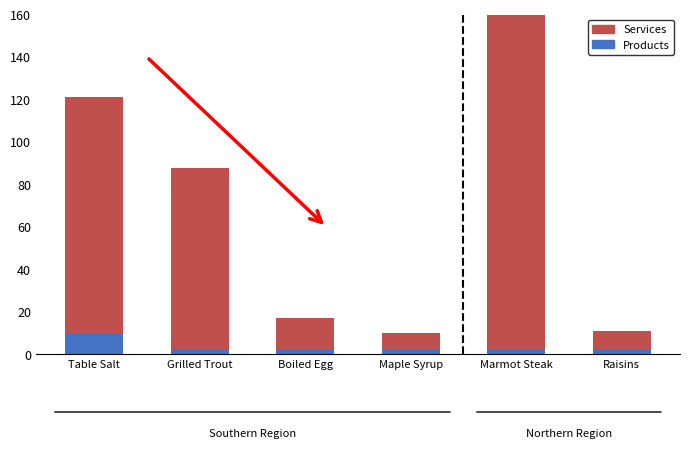

What are all the series names shown in the legend?

Services, Products